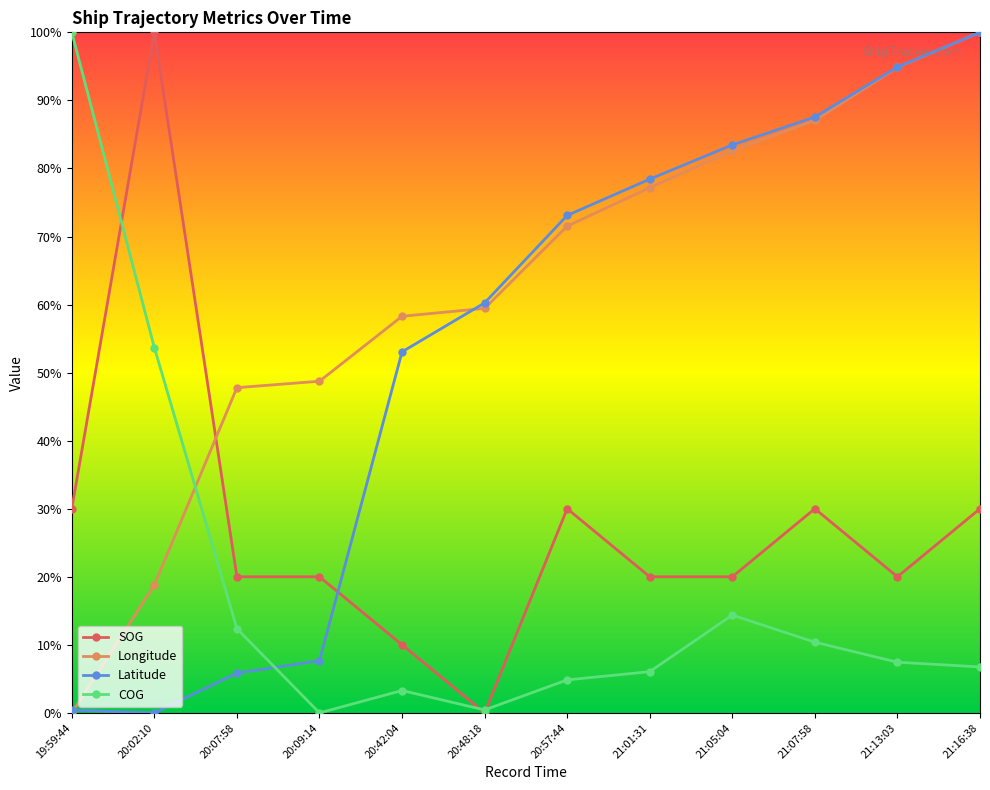

In COG, how many points are higher than both neighbors (excluding endpoints)?

2